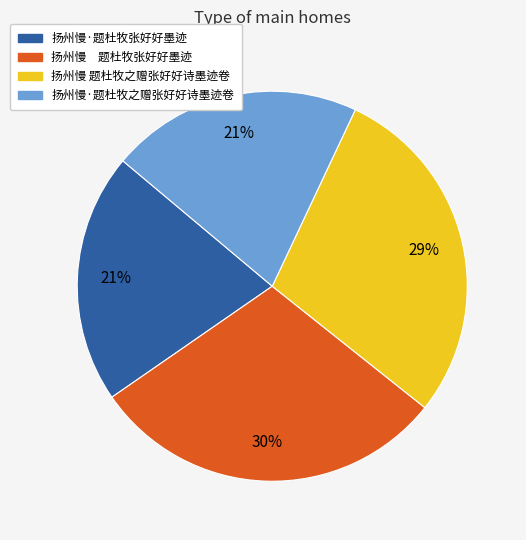

How many segments does this pie chart have?

4